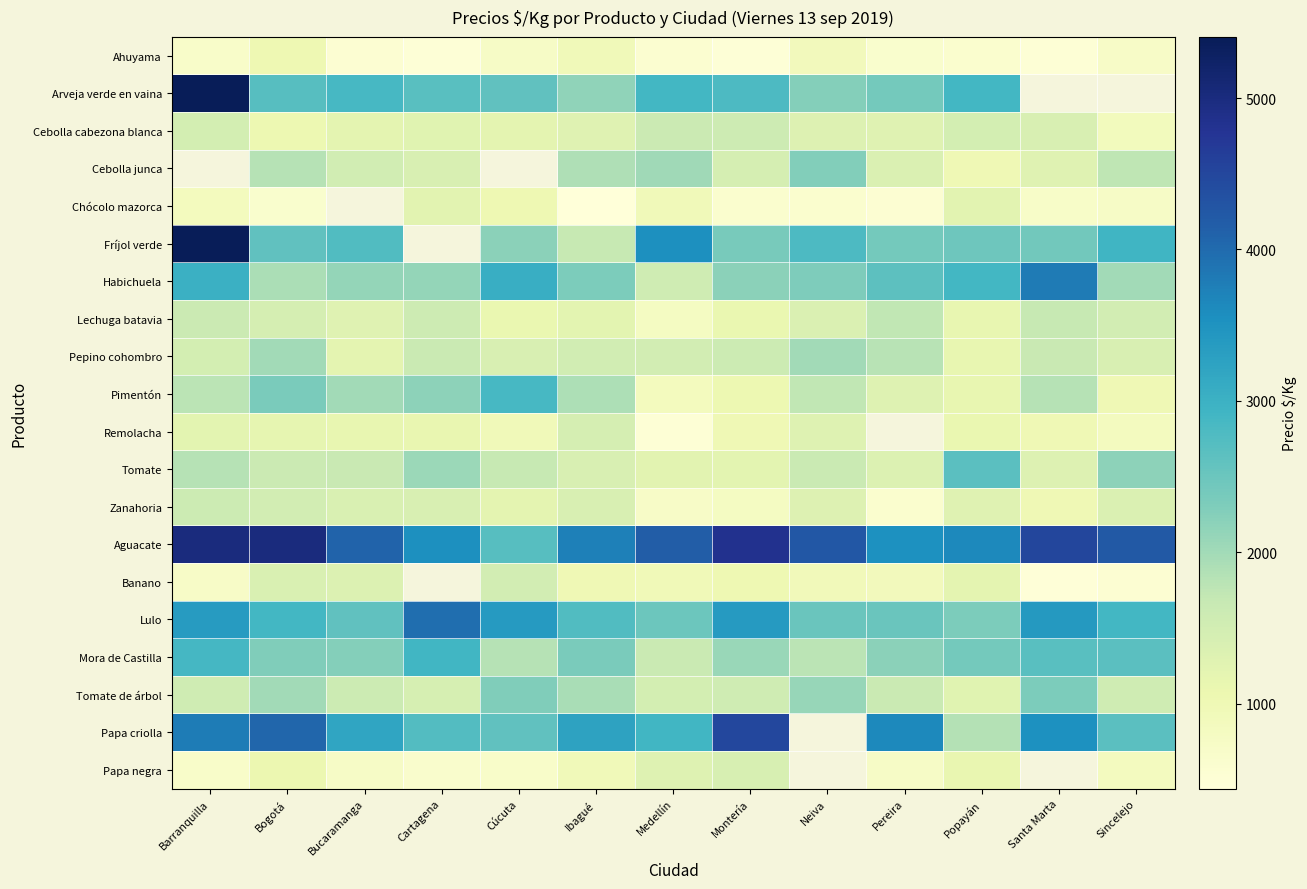

At how many categories does at least one series exceed 1202?

13